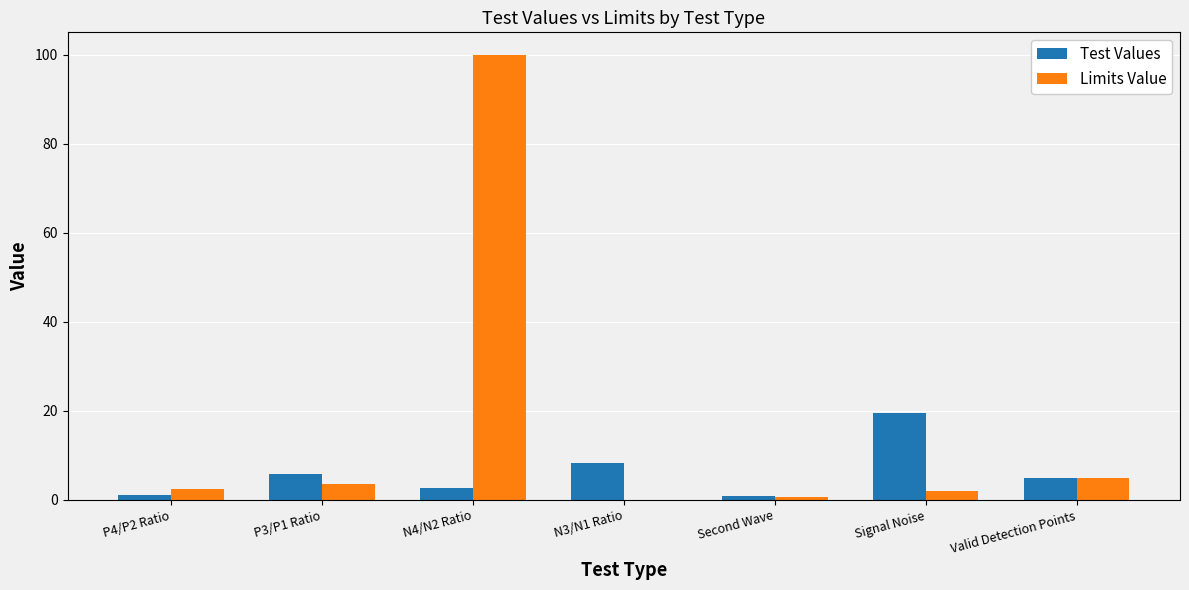

What is the difference between the Limits Value values at N4/N2 Ratio and P3/P1 Ratio?

96.5